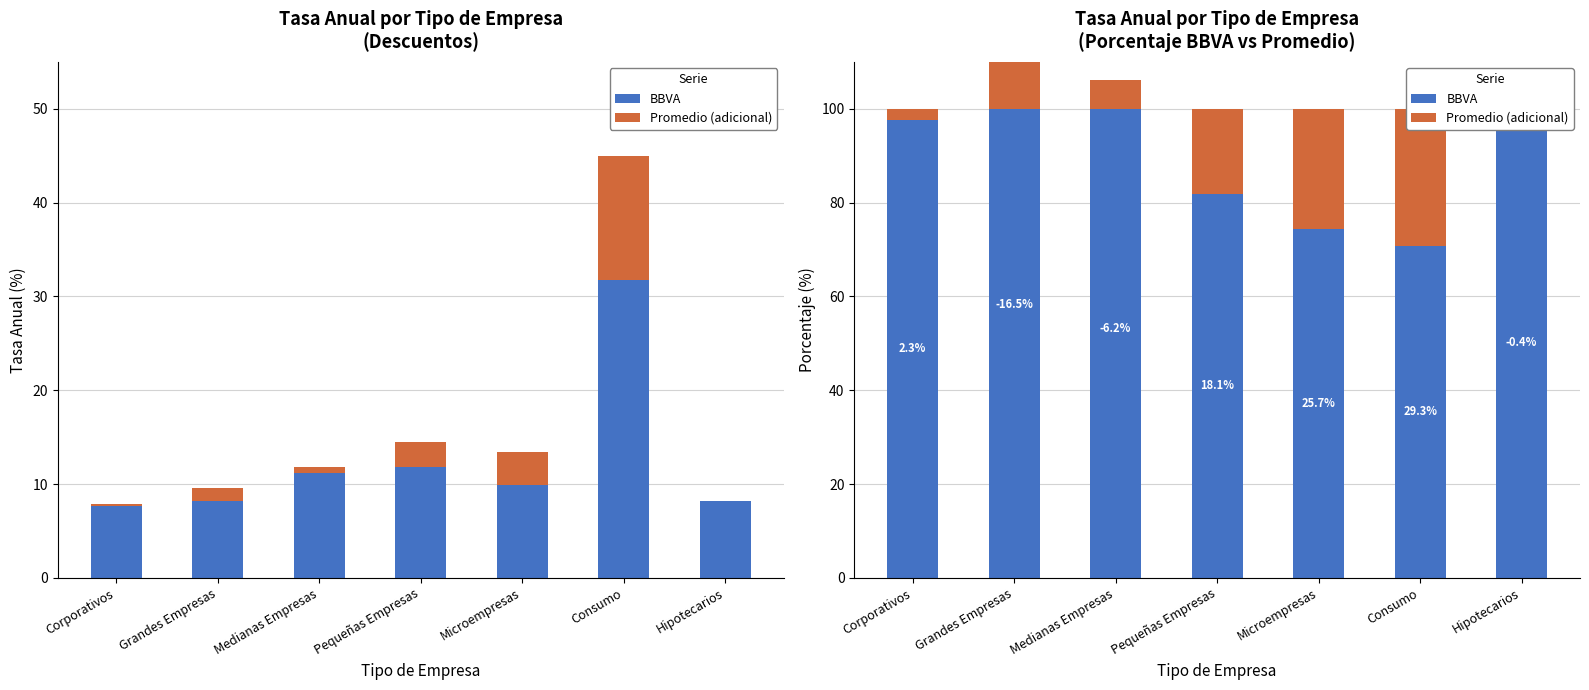

At Consumo, list the series in order from largest to smallest.

BBVA, Promedio (adicional)